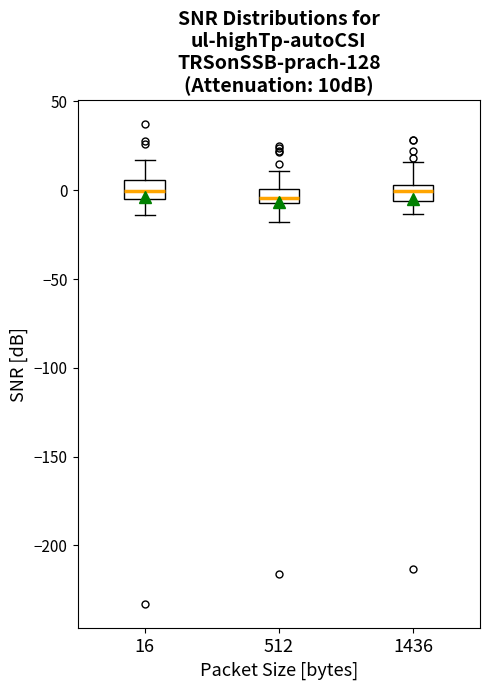

Reading left to right, transcribe this box plot: for each box, give where its median line is, the range the box spans, and where its two whiskers end, as read against the y-axis. The values are not printed on the chart, so give them approximately, as read against the axis.

16: median 0, box -5 to 5, whiskers -15 to 15
512: median -5 (just above the box's lower edge), box -5 to 0, whiskers -20 to 10
1436: median 0, box -5 to 5, whiskers -15 to 15